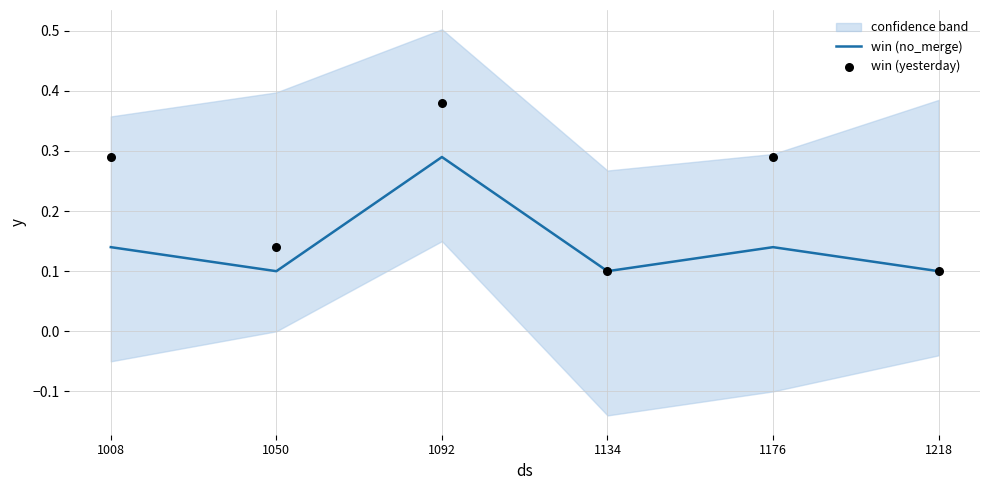

What is the total value across all series at 1008?

0.4